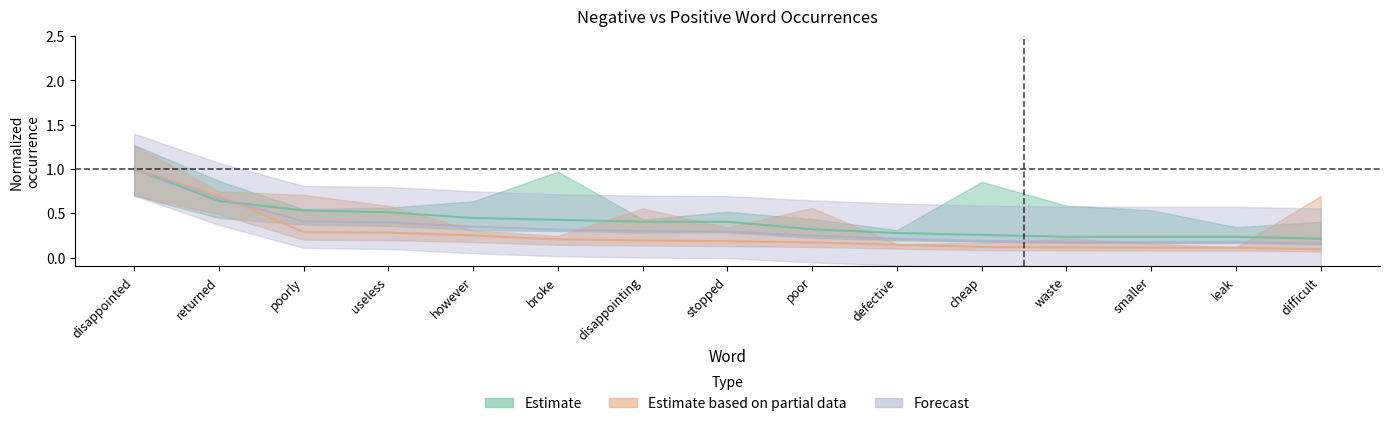

How many data points does each series have?

15